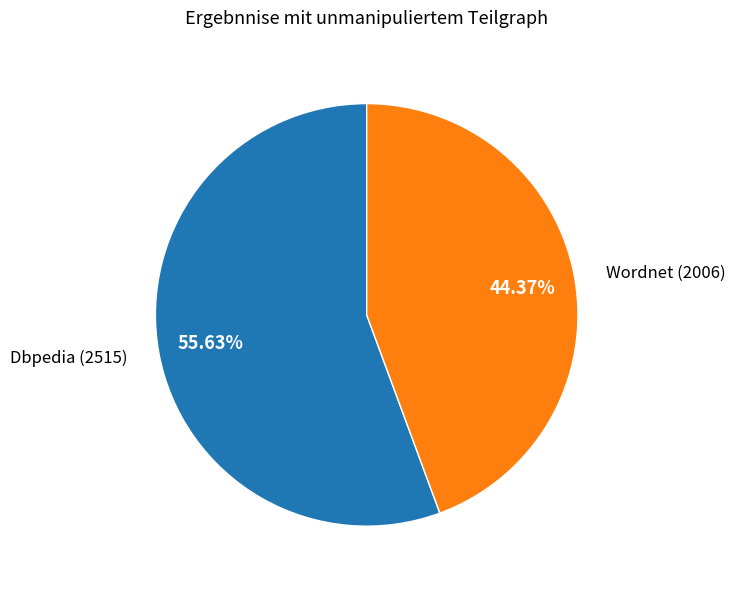

Is there a majority slice in this chart?

Yes